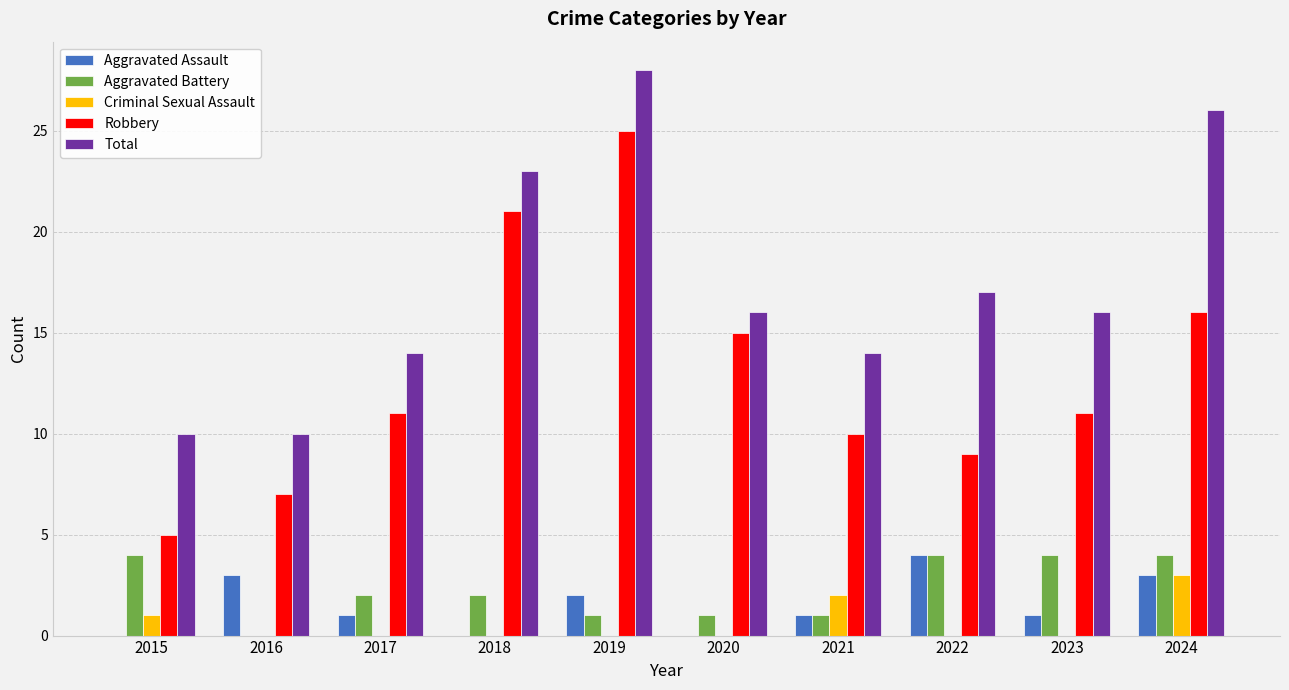

What are all the series names shown in the legend?

Aggravated Assault, Aggravated Battery, Criminal Sexual Assault, Robbery, Total